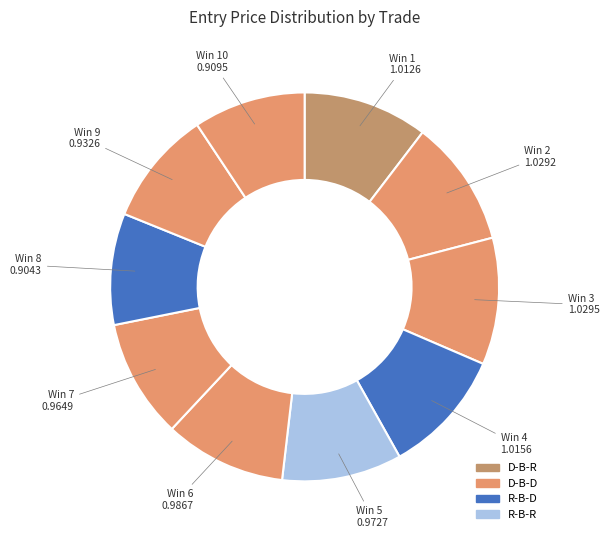

How many slices are in this pie chart?

10